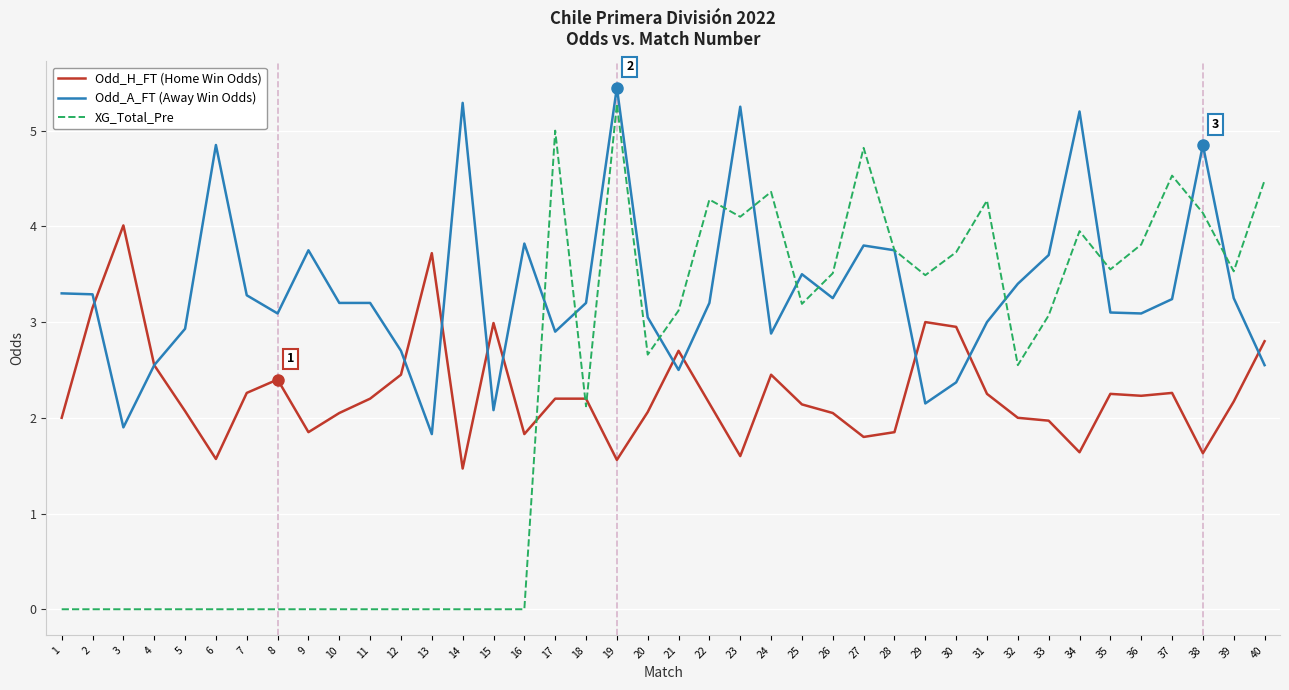

True or false: Odd_A_FT (Away Win Odds) has more than 1 points higher than both neighbors.

True